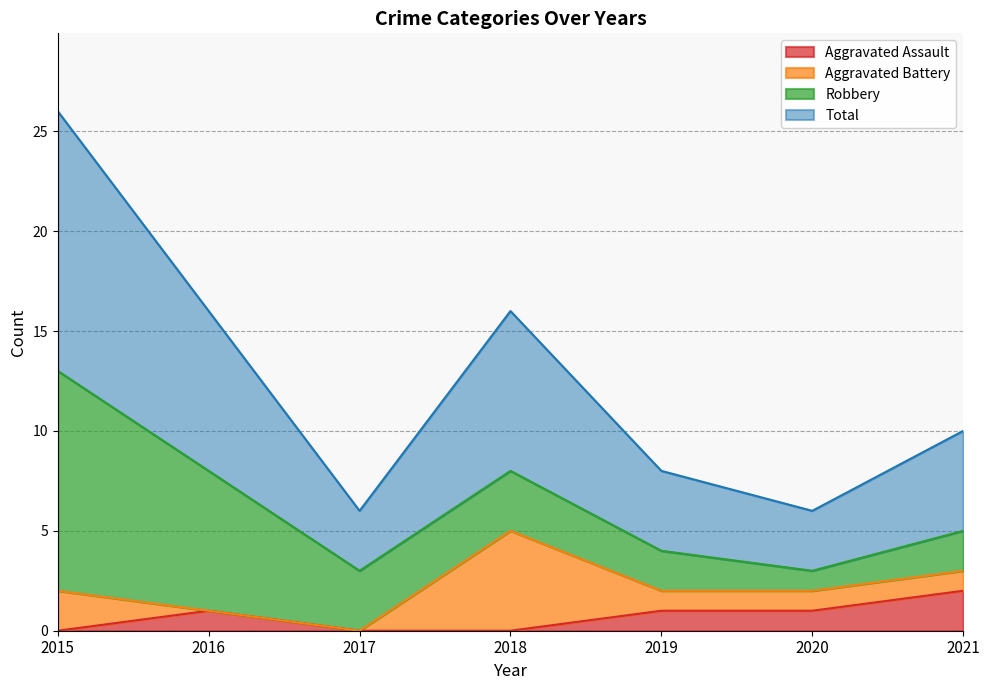

True or false: Aggravated Assault and Total intersect in this chart.

False